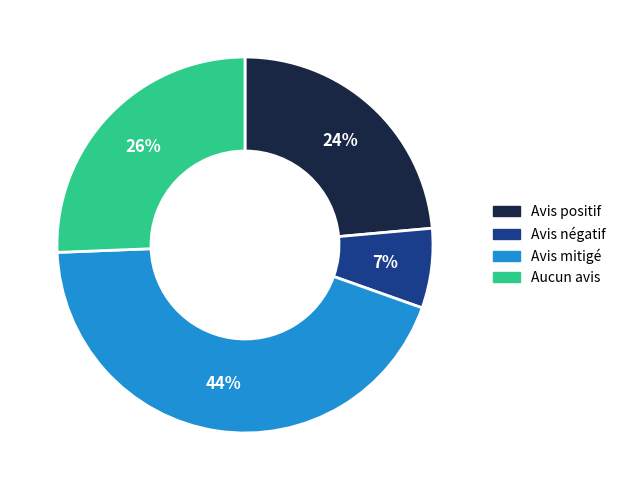

To the nearest percent, what is the average slice percentage?

25%